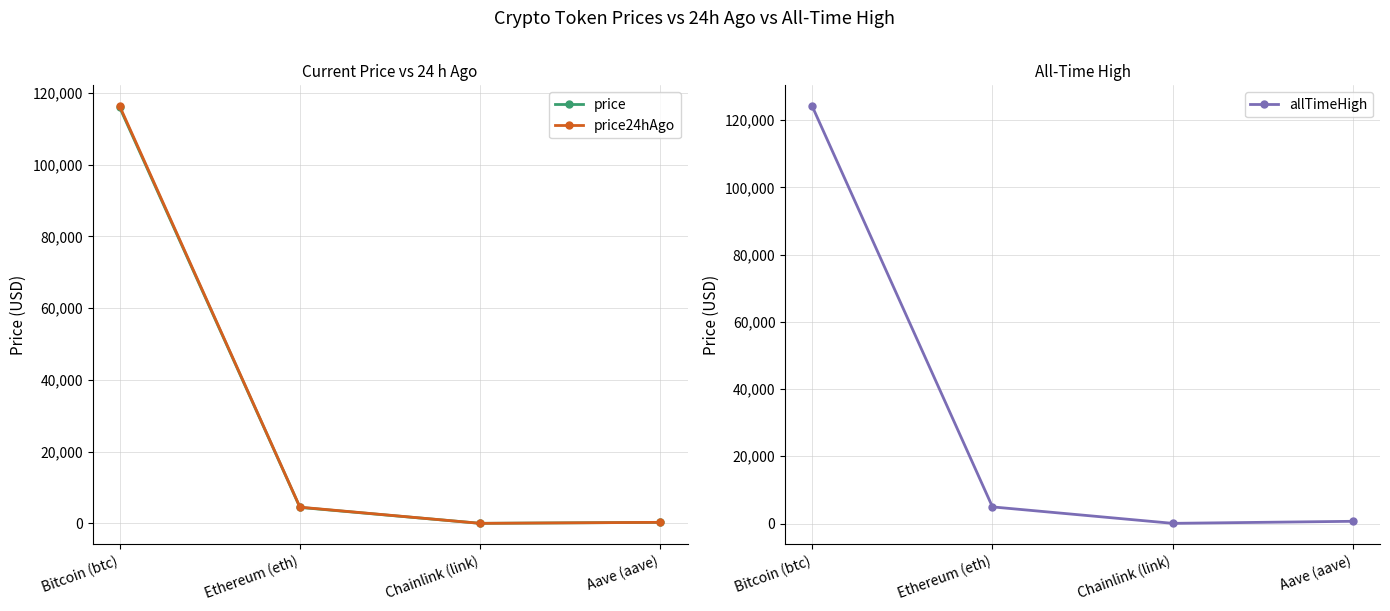

Which series has the largest total across all categories?

allTimeHigh